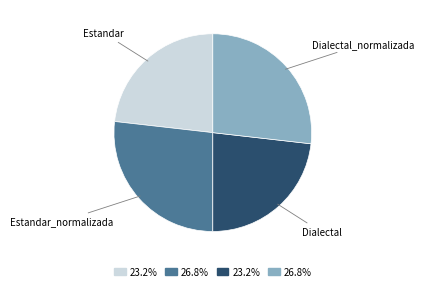

Count the number of slices in the pie.

4